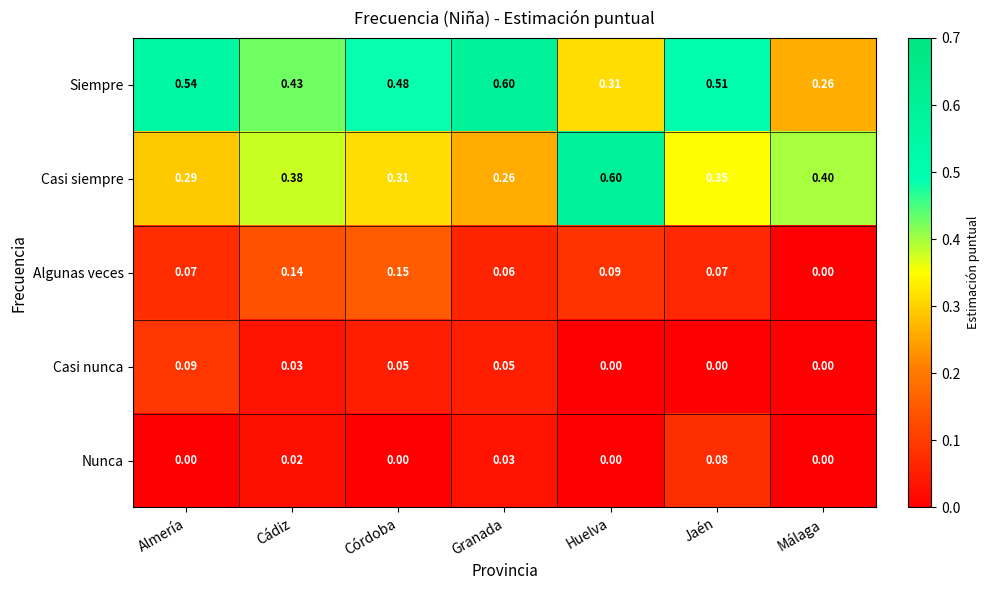

At which category is the sum across all series the highest?

Jaén